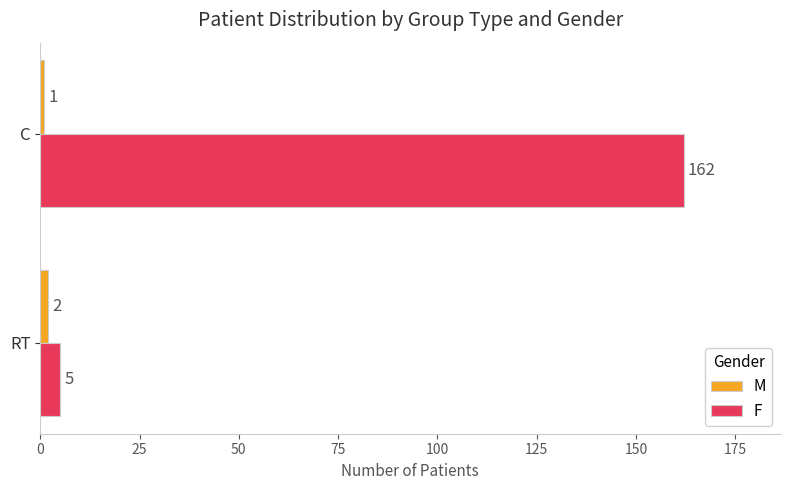

Count the F values in the range 5 to 162.

2